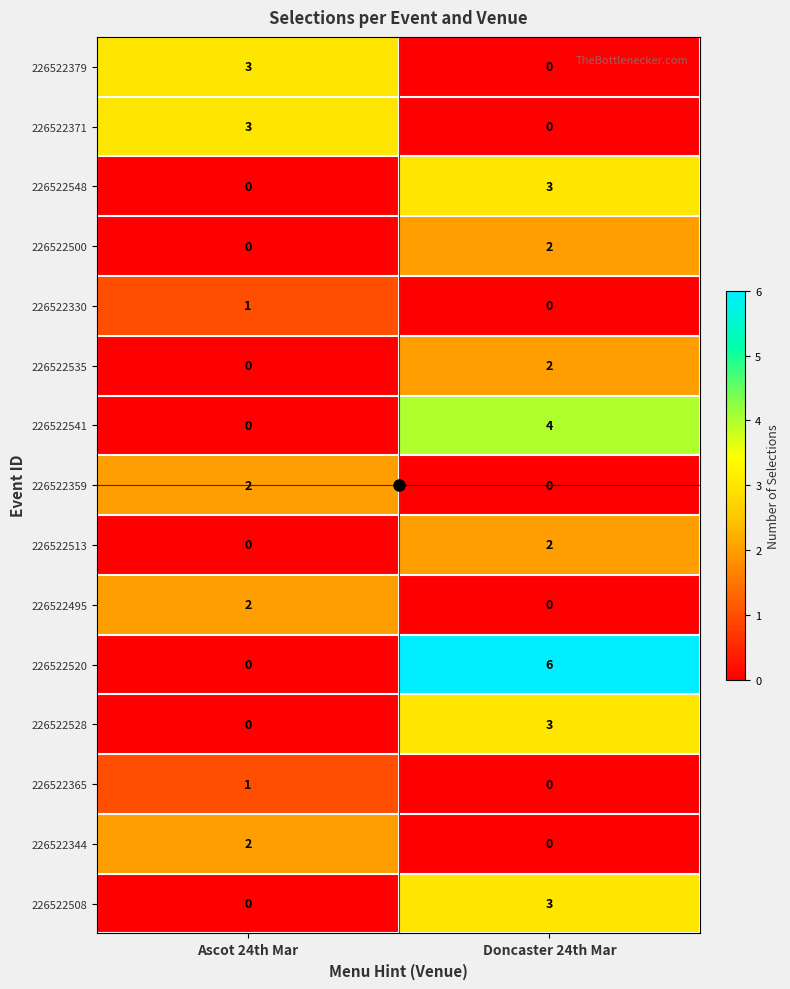

What is the greatest value displayed?

6